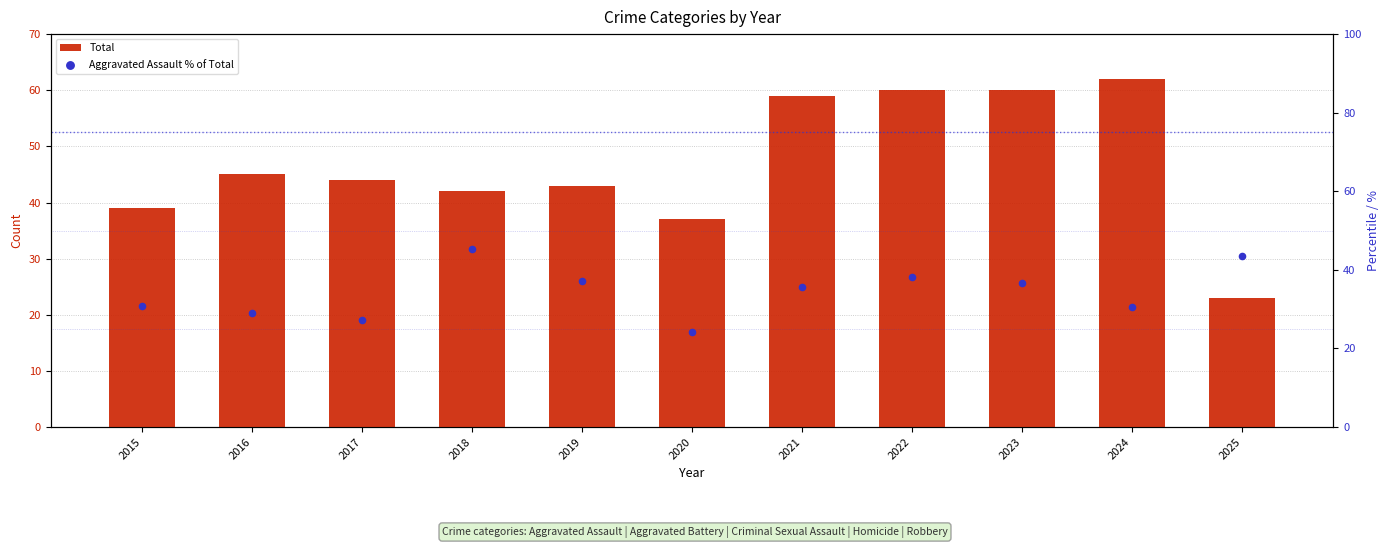

At how many categories does at least one series exceed 48?

4